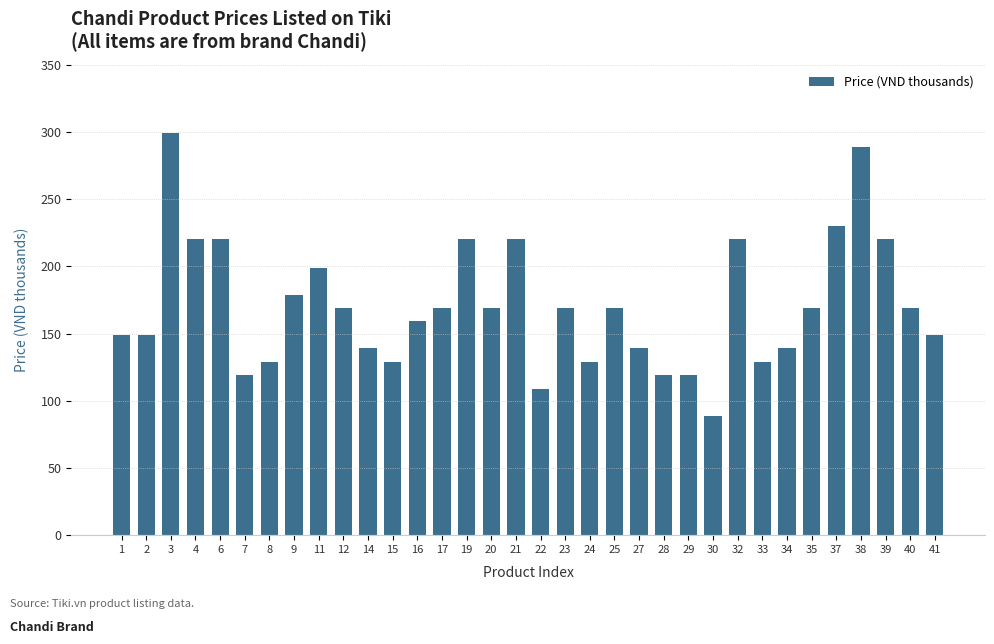

Reading left to right, extract all data points from this chart.

149	149	299	220	220	119	129	179	199	169	139	129	159	169	220	169	220	109	169	129	169	139	119	119	89	220	129	139	169	230	289	220	169	149